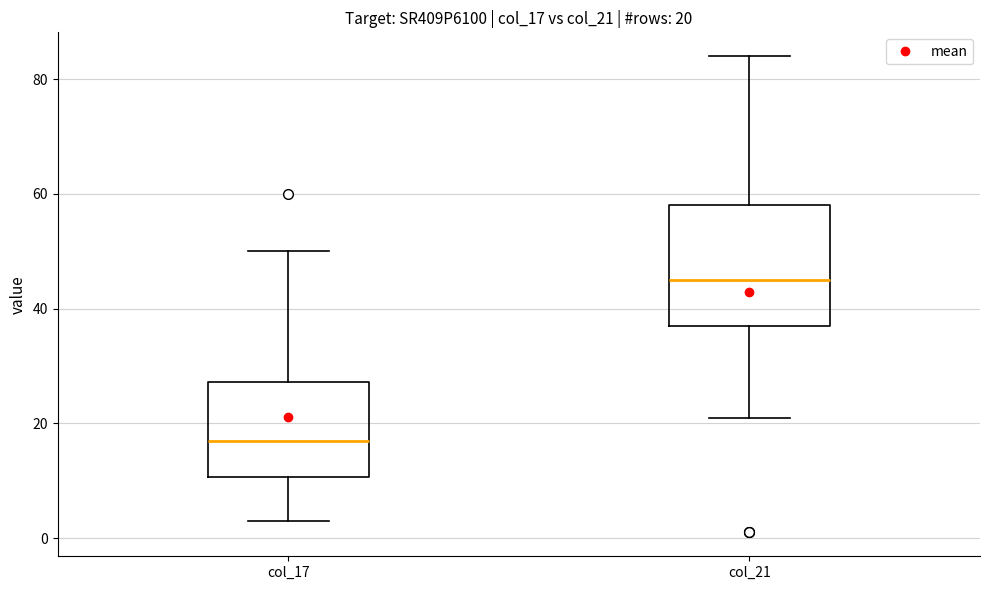

Which box is the tallest, from its lower edge to its upper edge?

col_21